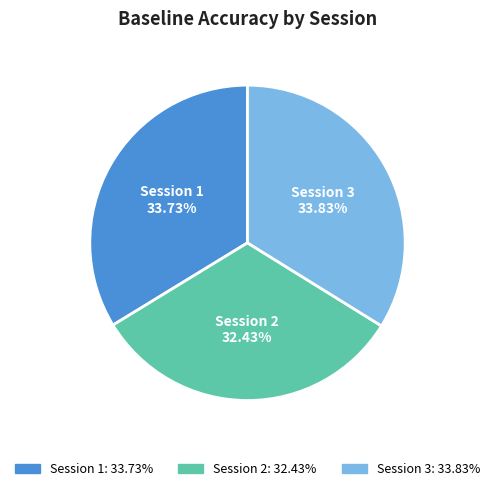

Do Session 2 and Session 1 together represent more than half of the pie?

Yes